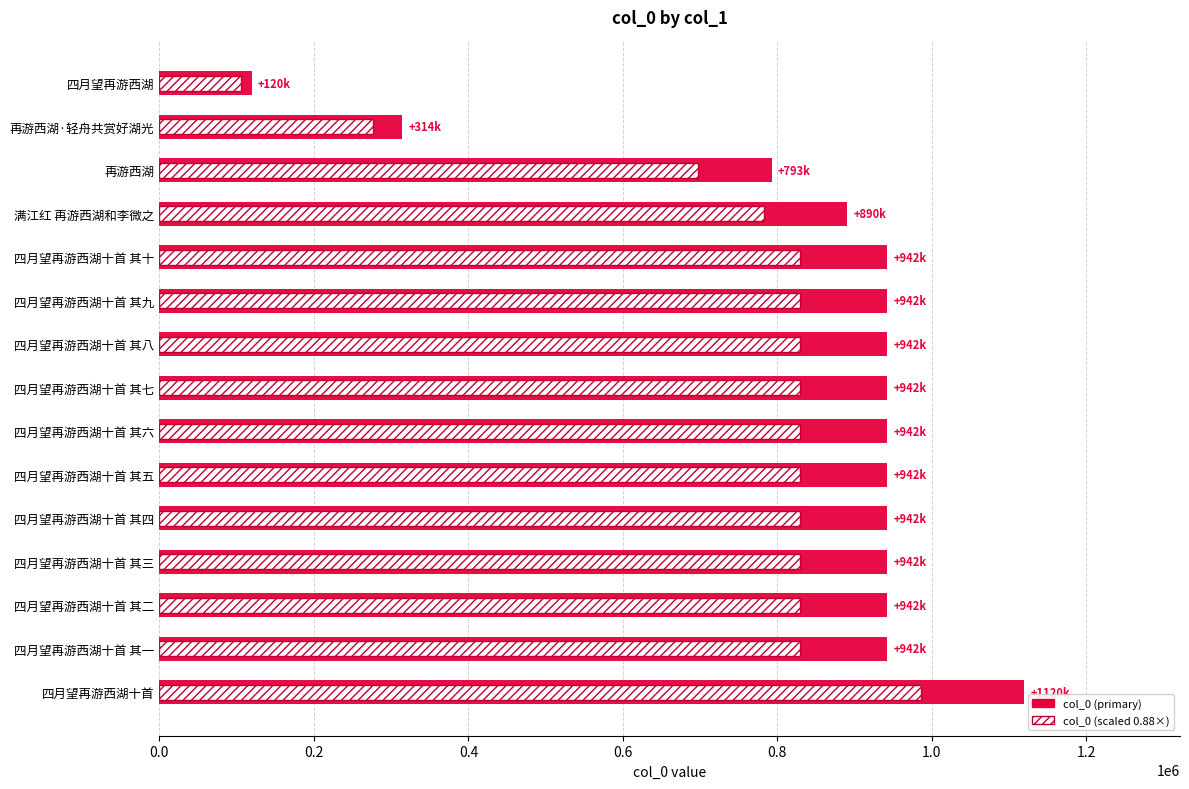

Which series has the largest total across all categories?

col_0 (primary)